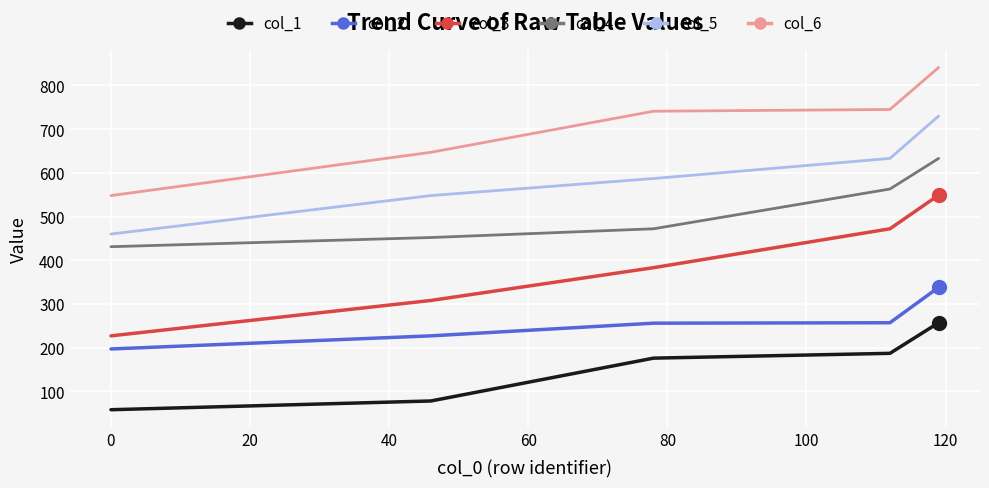

Which series has the largest total across all categories?

col_6